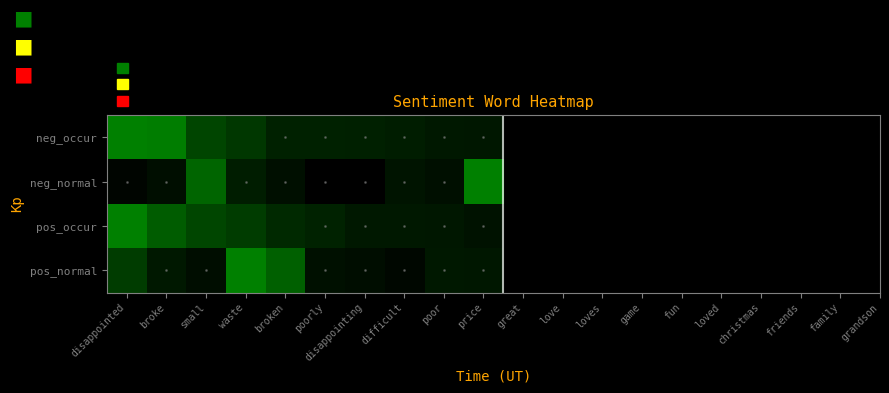

Which series has the largest range (max minus min)?

neg_normal